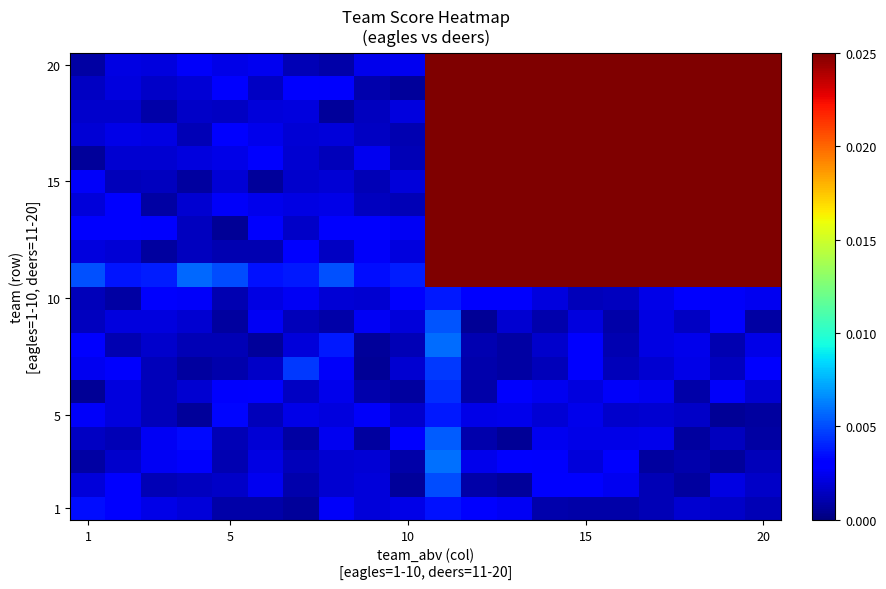

Which series has the widest spread of values?

20